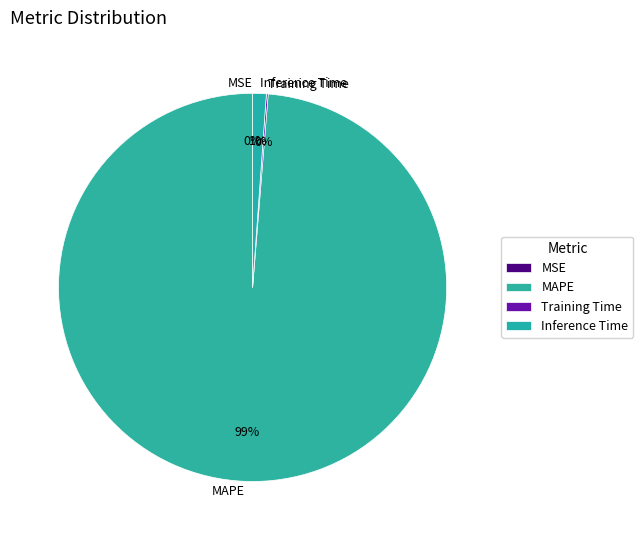

Which category accounts for the majority?

MAPE